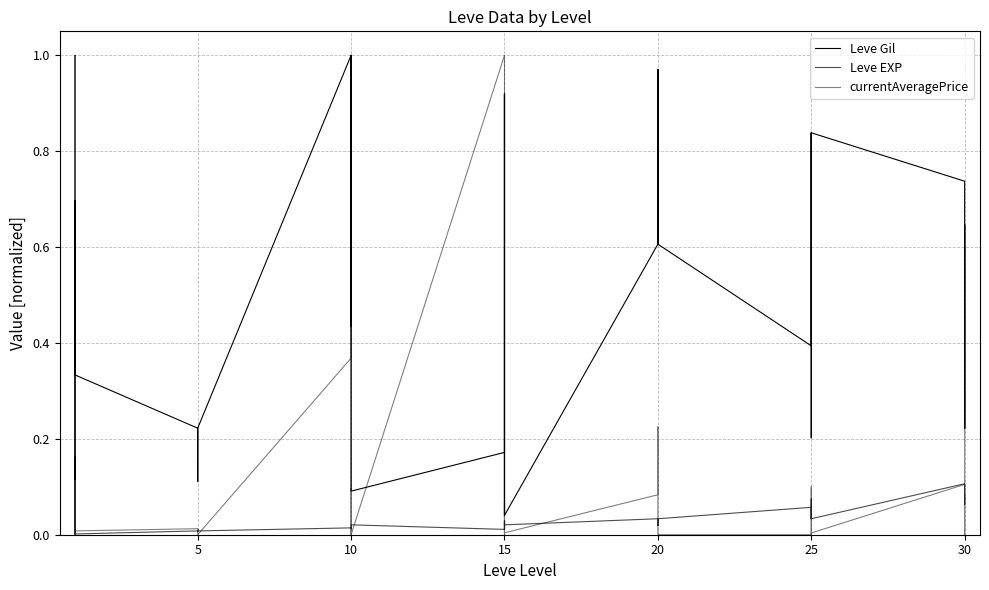

Which series has the largest total across all categories?

Leve Gil